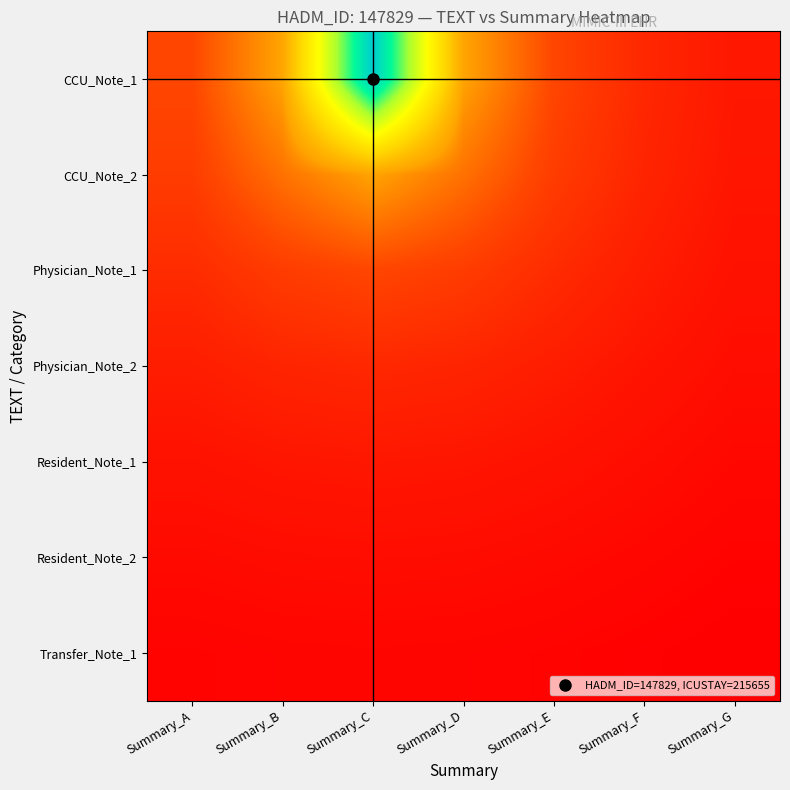

What is the minimum value shown in the chart?

19170.9